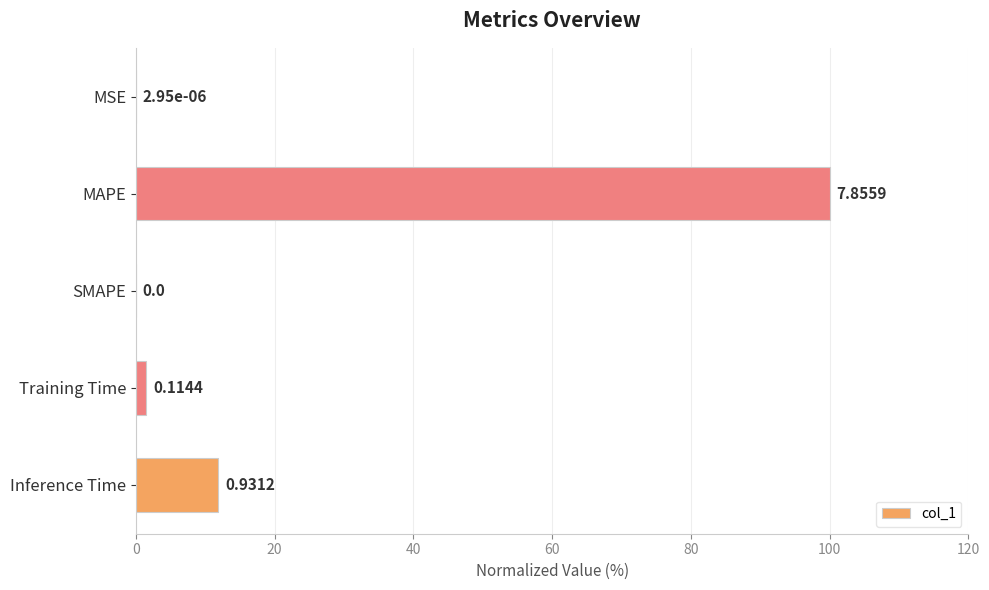

How many data points does each series have?

5